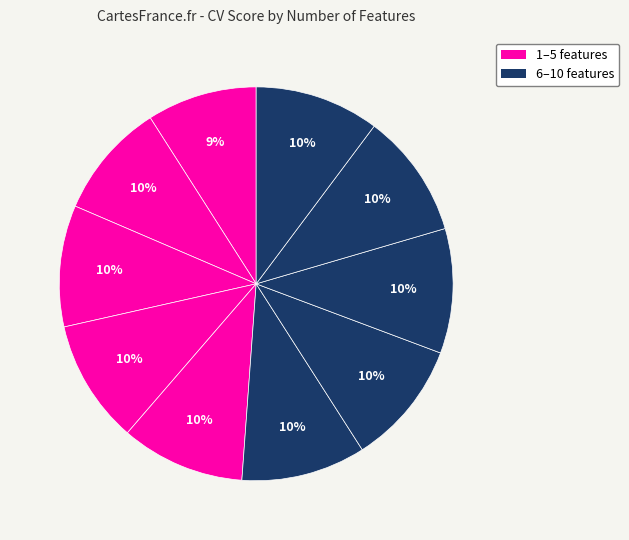

Count the number of slices in the pie.

10